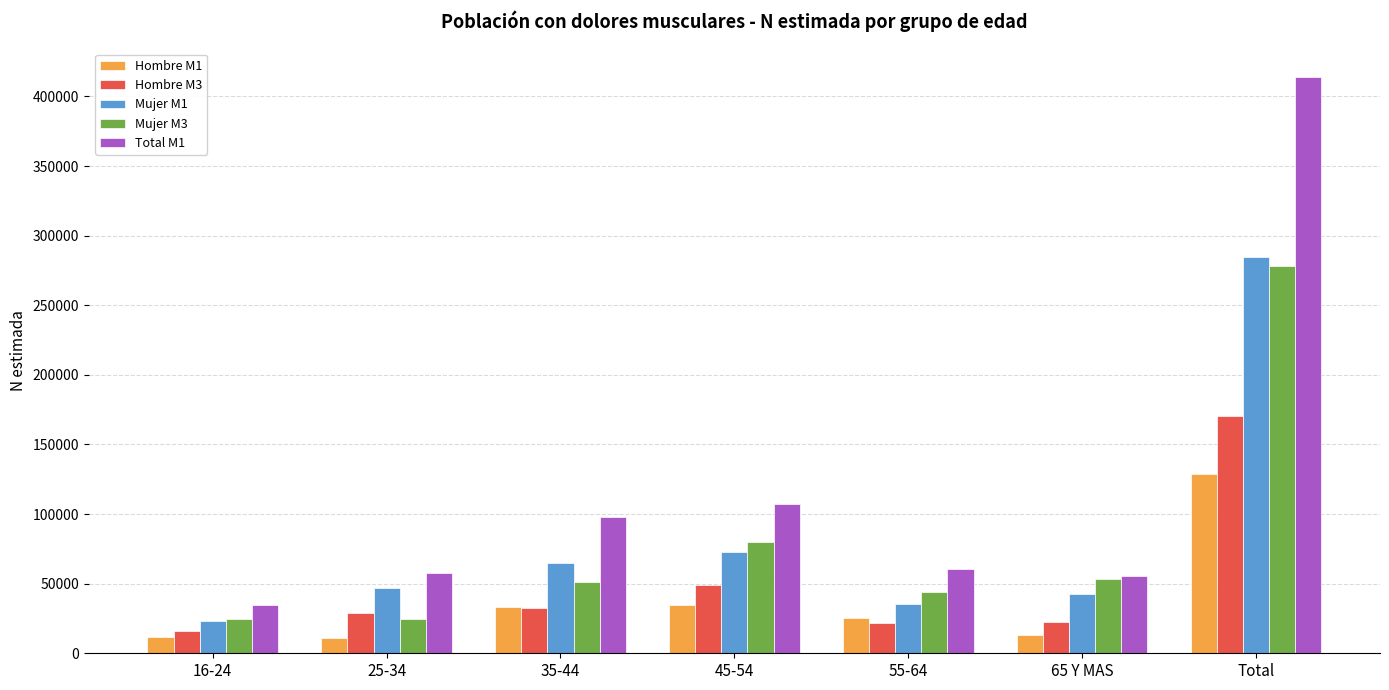

What value does the Hombre M3 series have at 55-64, to the nearest 100?

21800